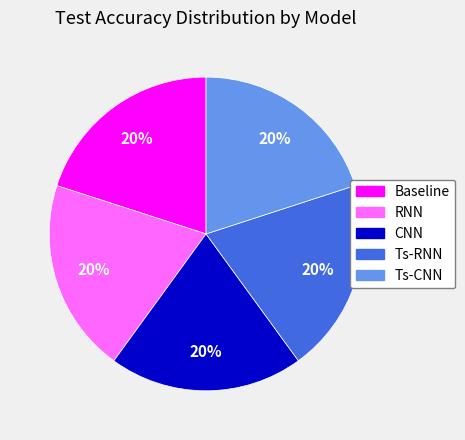

True or false: Baseline accounts for 13% of the total.

False